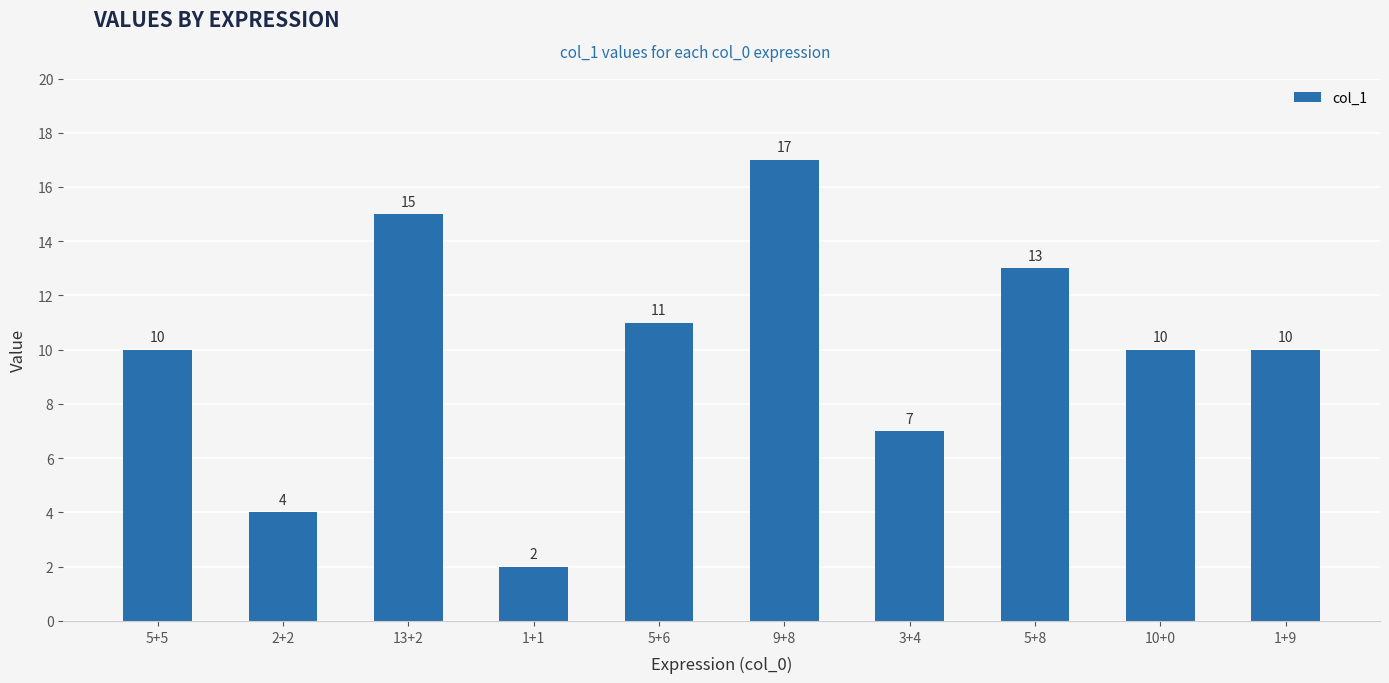

The value at 5+6 is 5. True or false?

False